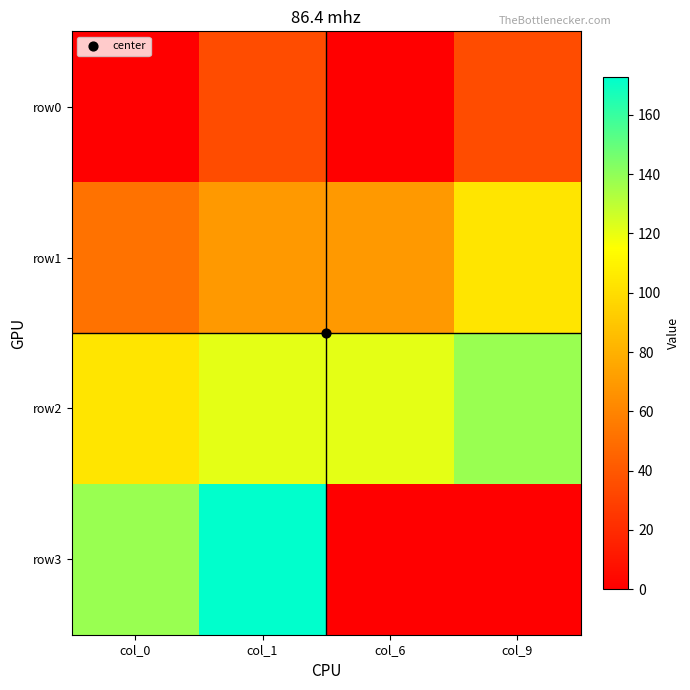

Reading left to right, list all the values displayed in this chart.

row0: col_0=0.0	col_1=34.6	col_6=0.0	col_9=34.6
row1: col_0=51.8	col_1=69.1	col_6=69.1	col_9=103.7
row2: col_0=103.7	col_1=121.0	col_6=121.0	col_9=138.2
row3: col_0=138.2	col_1=172.8	col_6=0.0	col_9=0.0